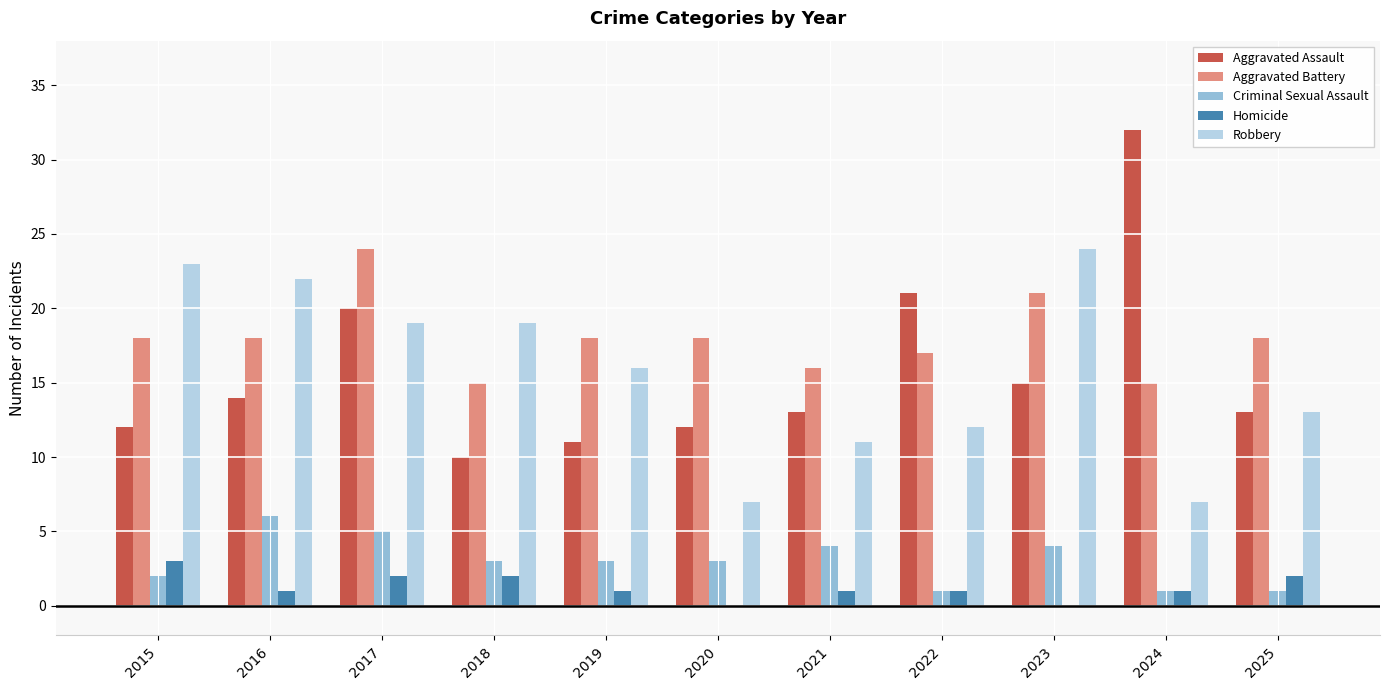

Which series has the largest total across all categories?

Aggravated Battery